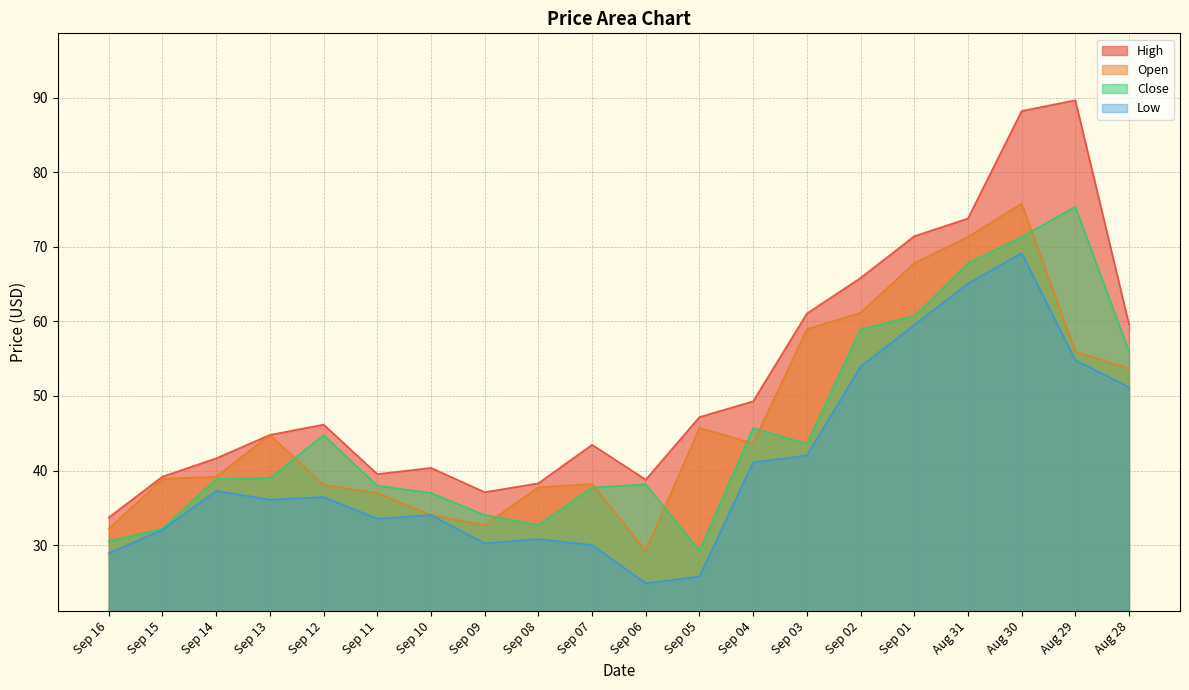

What is the maximum value for Low?

69.2